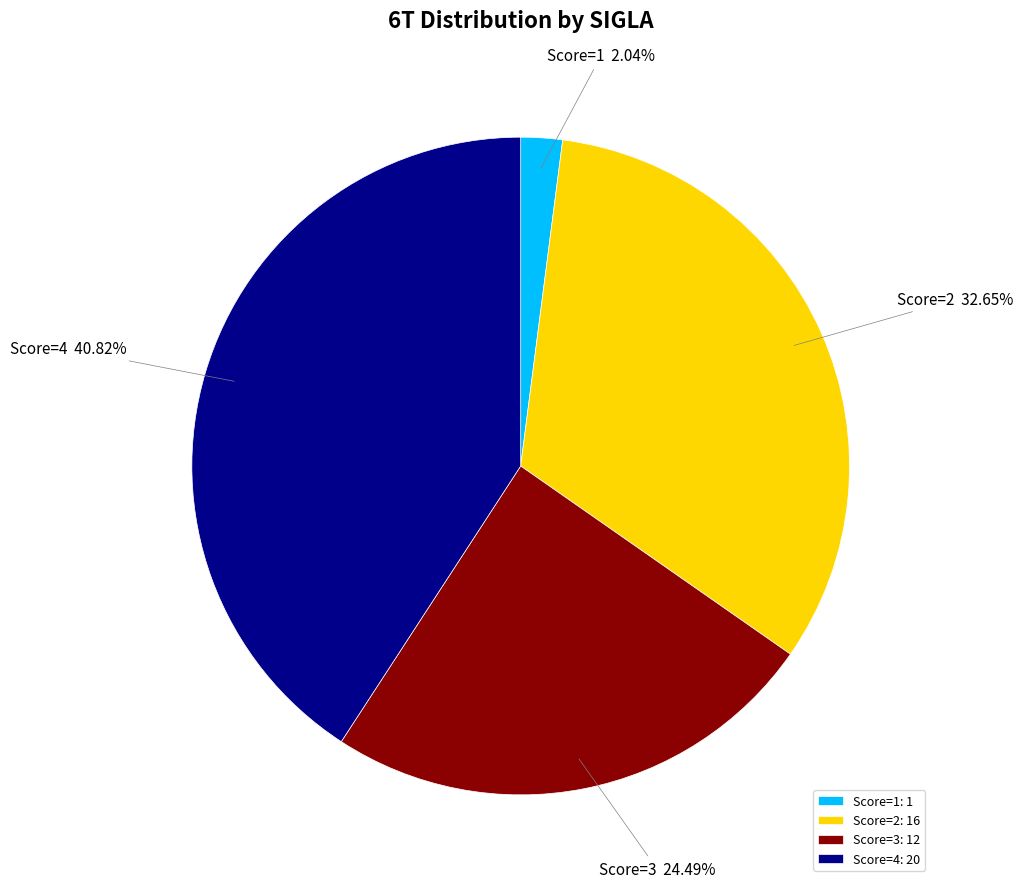

Approximately how many times larger is the value at Score=2 compared to Score=3?

1.3